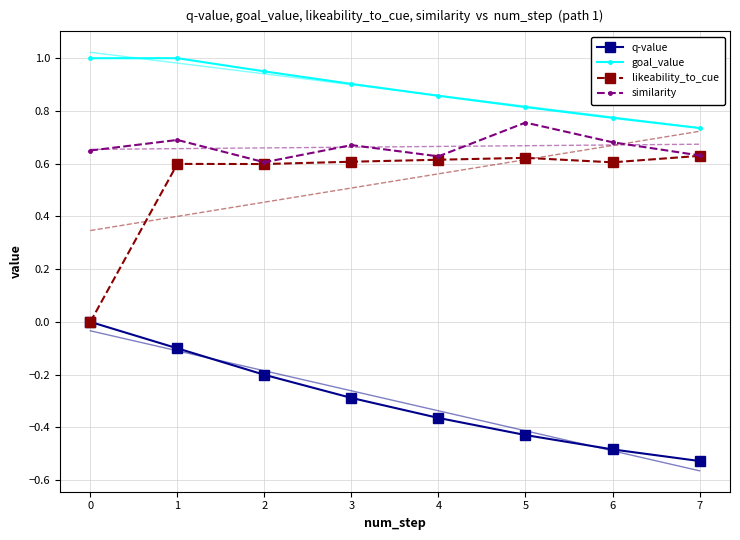

Which series has the largest range (max minus min)?

likeability_to_cue